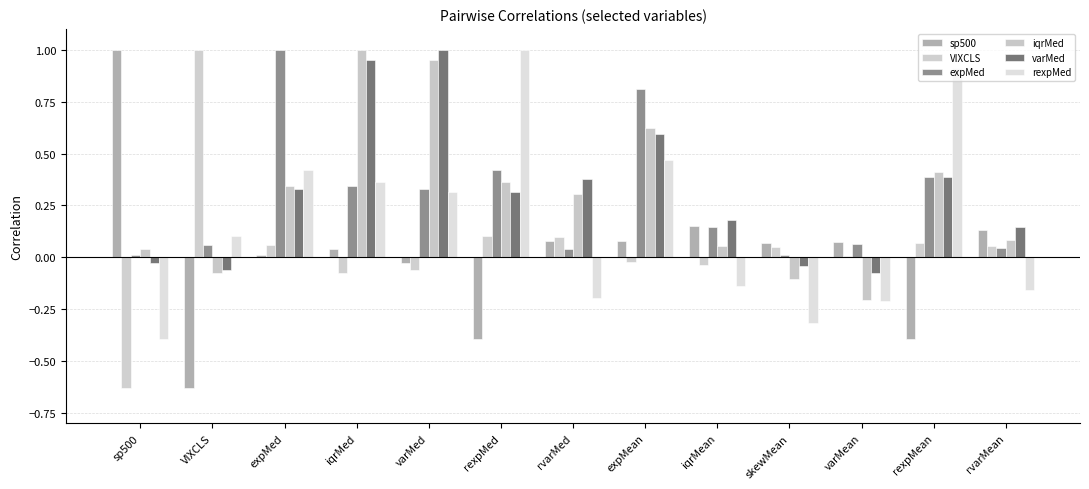

Rank the categories by iqrMed value from highest to lowest.

iqrMed, varMed, expMean, rexpMean, rexpMed, expMed, rvarMed, rvarMean, iqrMean, sp500, VIXCLS, skewMean, varMean